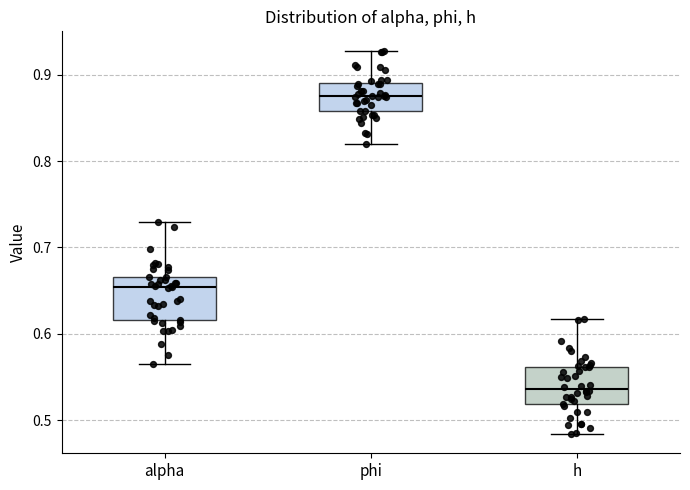

Reading left to right, read every box against the y-axis: the position of its median line, the range the box covers, and the ends of its whiskers. The values are not printed on the chart, so give them approximately, as read against the axis.

alpha: median 0.65, box 0.62 to 0.67, whiskers 0.56 to 0.73
phi: median 0.88, box 0.86 to 0.89, whiskers 0.82 to 0.93
h: median 0.54, box 0.52 to 0.56, whiskers 0.48 to 0.62